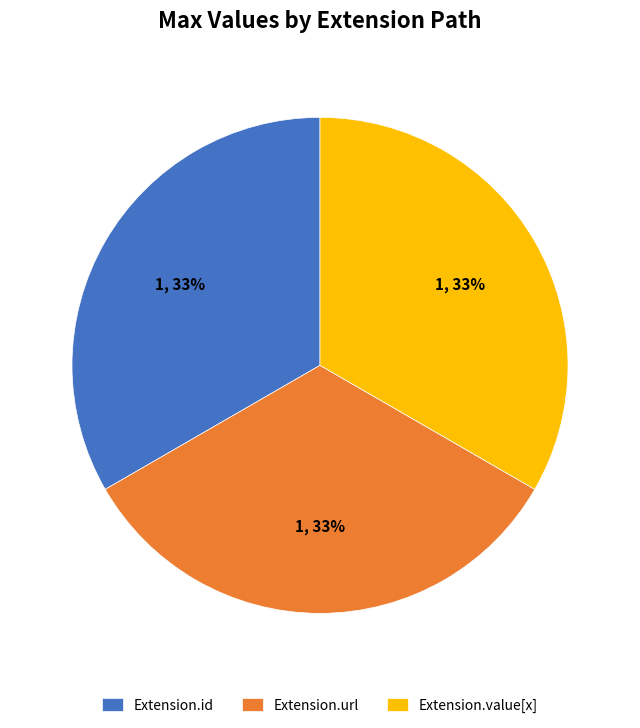

To the nearest percent, what portion does Extension.url represent?

33%